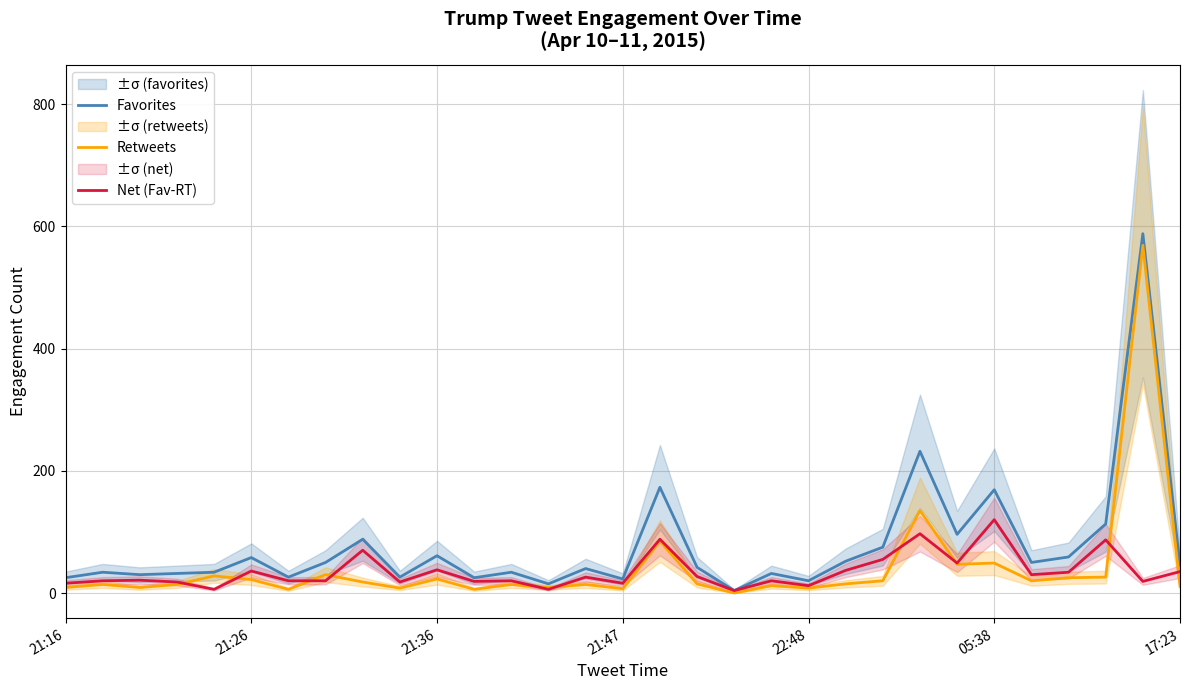

Which category has the highest value in the Net (Fav-RT) series?

05:38